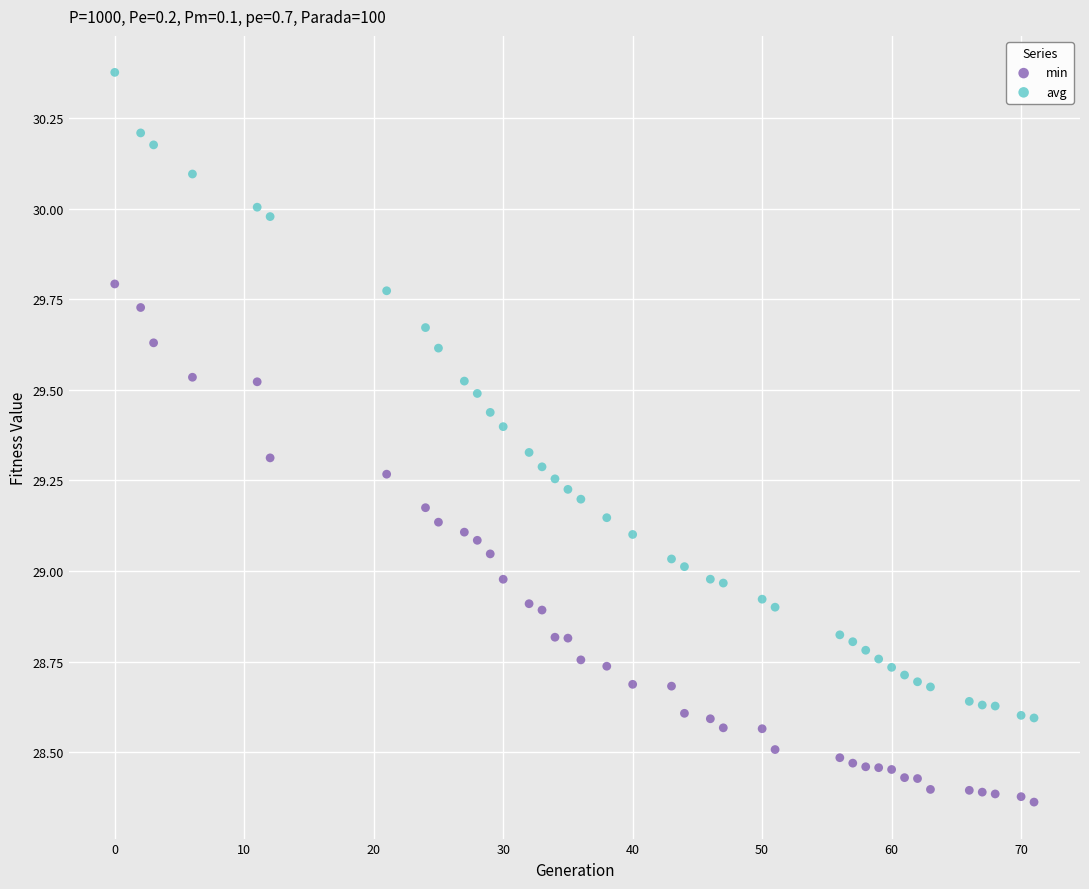

What is the X range (max minus min) for the scatter plot?

71.0